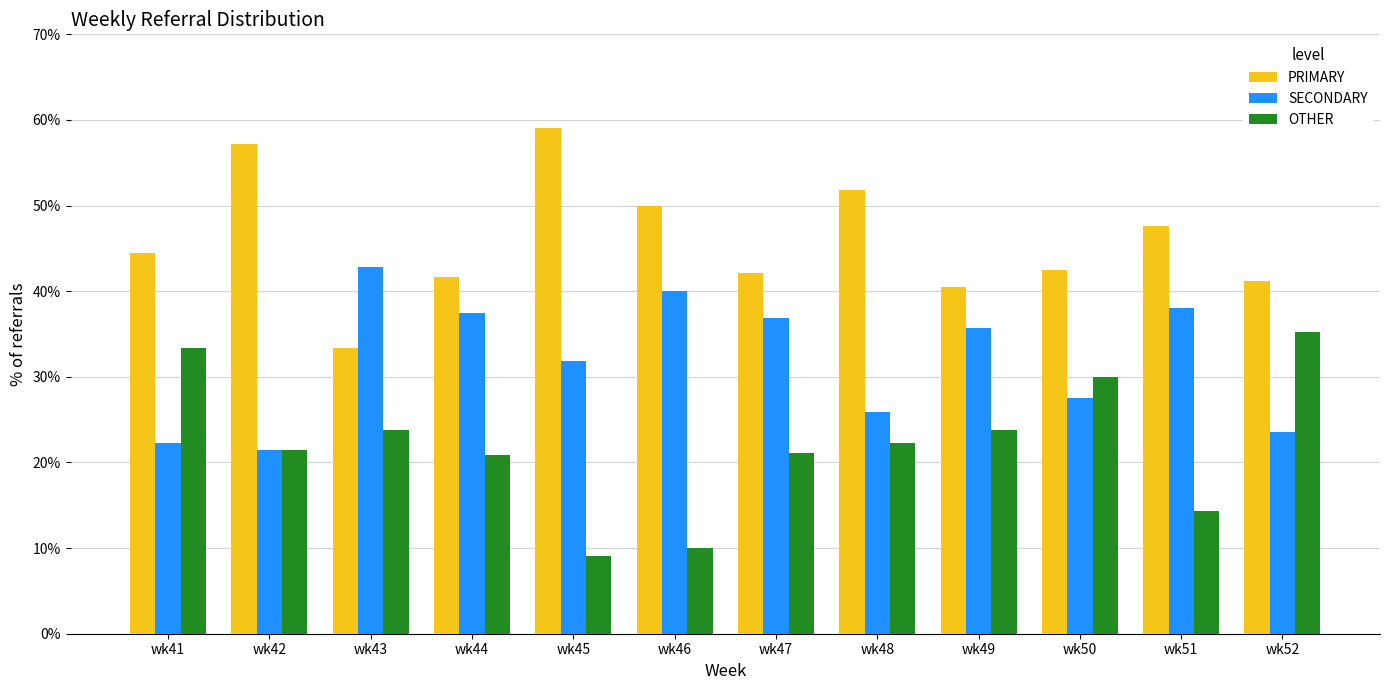

How many categories are shown in the chart?

12